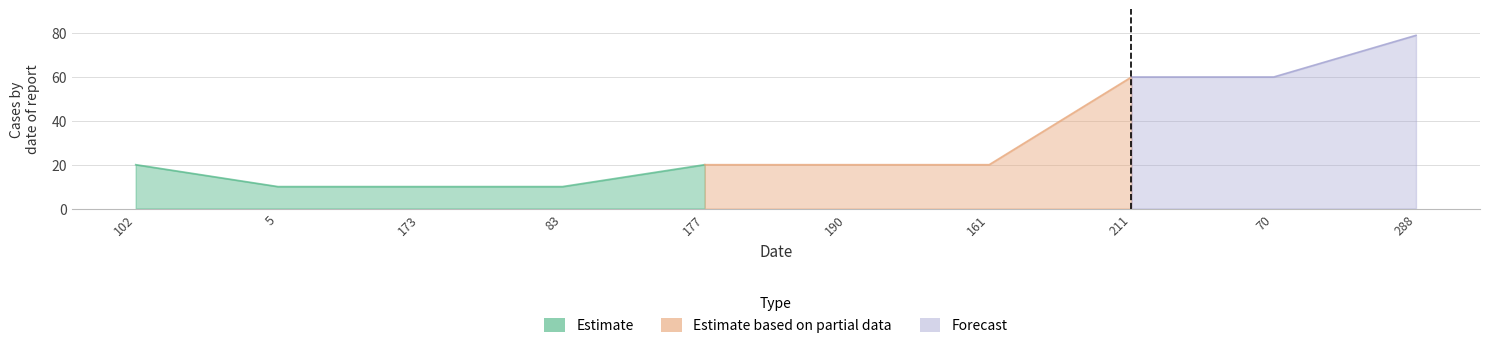

What position from the right is 211?

3